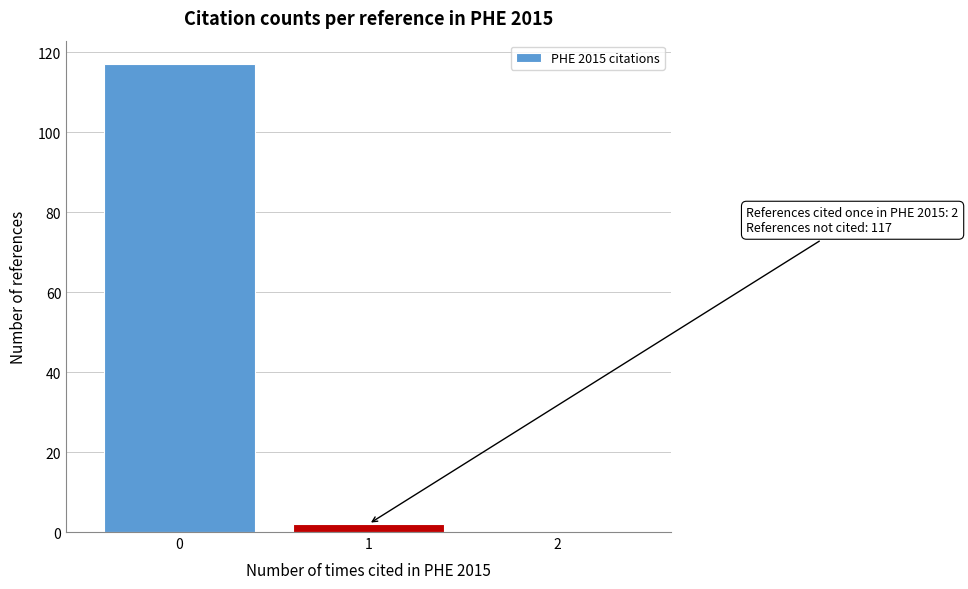

Reading left to right, transcribe all the data shown in this chart.

0=117	1=2	2=0